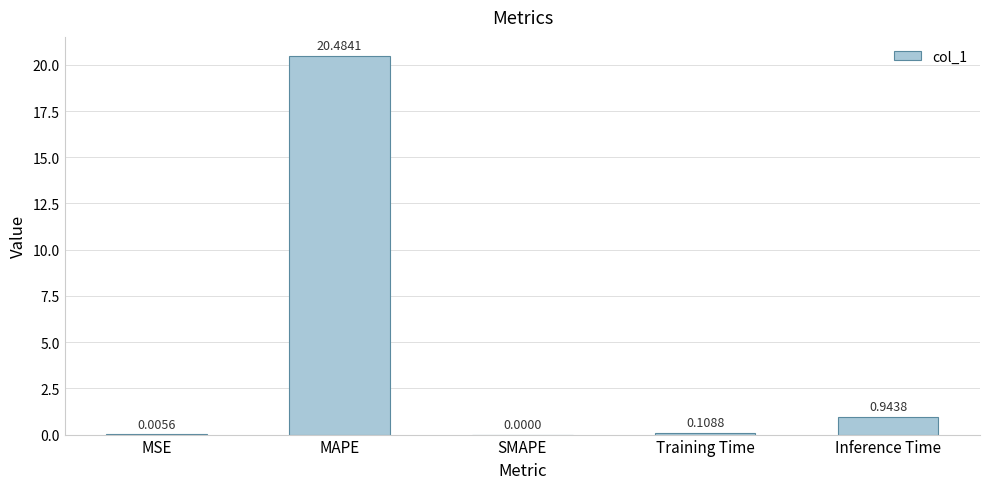

At which label is the value closest to 10?

Inference Time